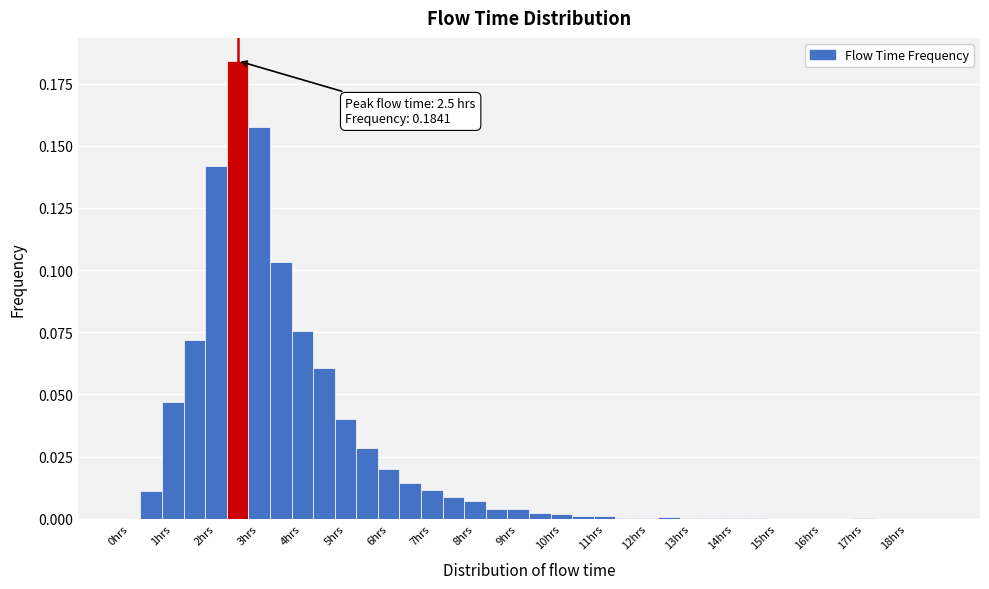

Over which range of the x-axis is the bar tallest?

2.25 to 2.75